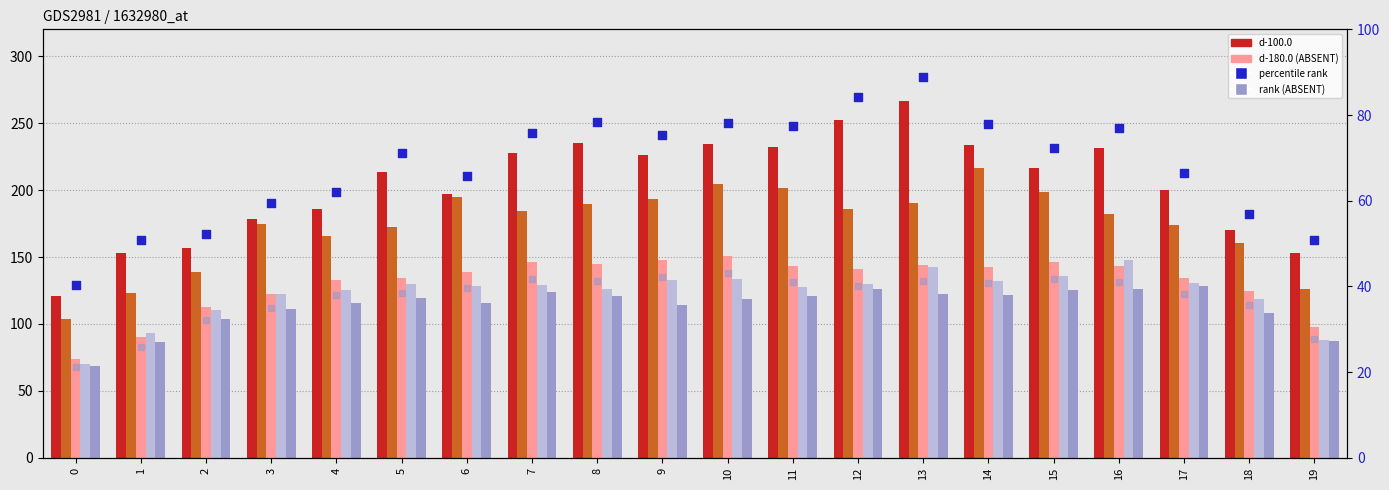

Which series has the largest Y range (max minus min)?

d-100.0